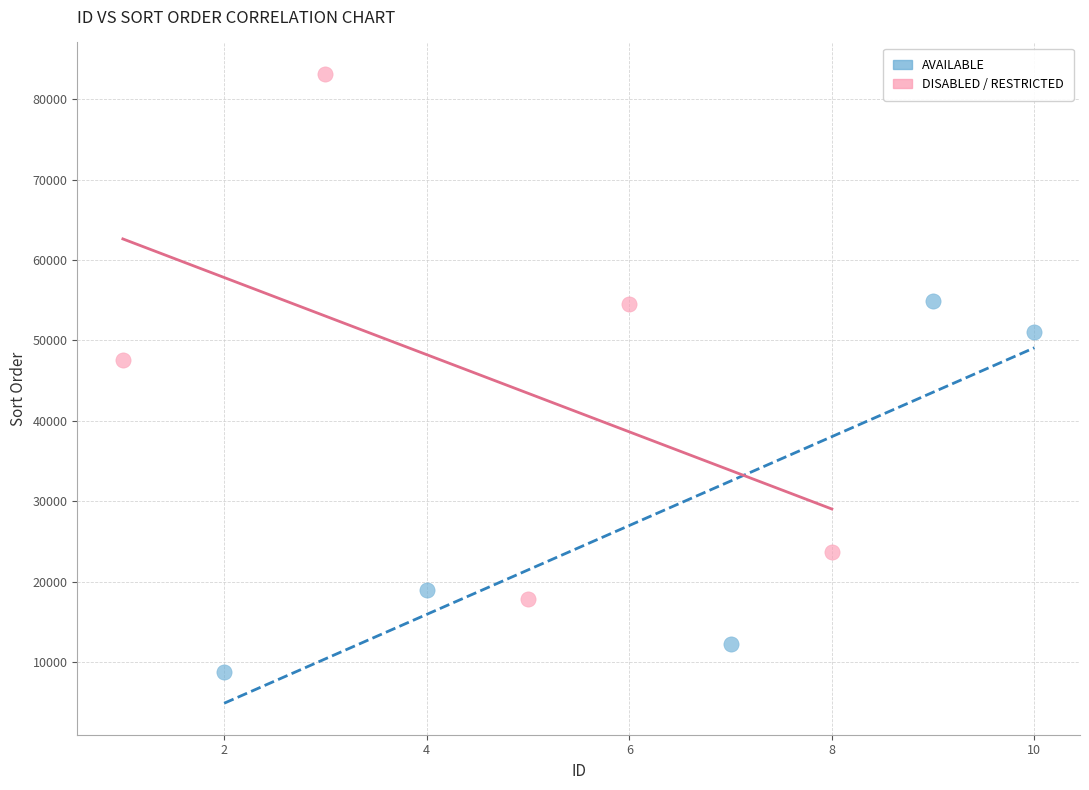

Which series contains the highest Y value?

DISABLED / RESTRICTED